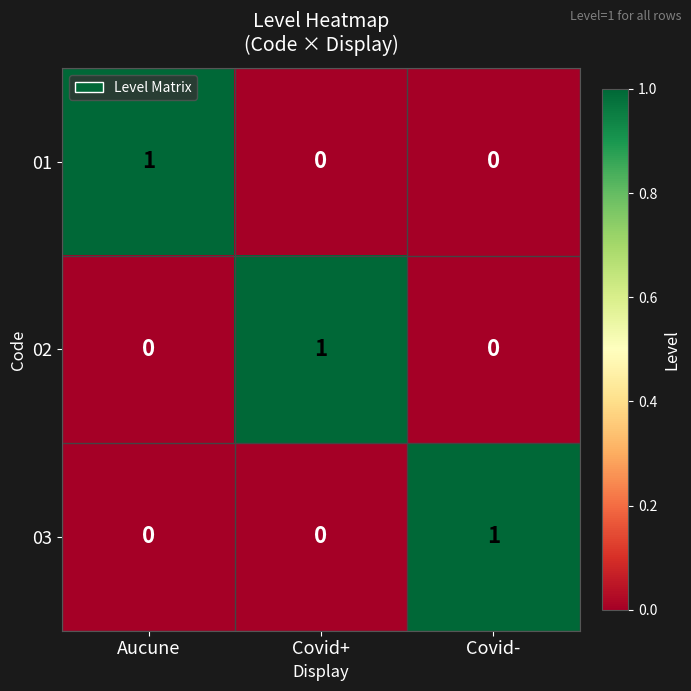

Is the value of 01 at Covid+ greater than the value of 02 at Covid+?

No